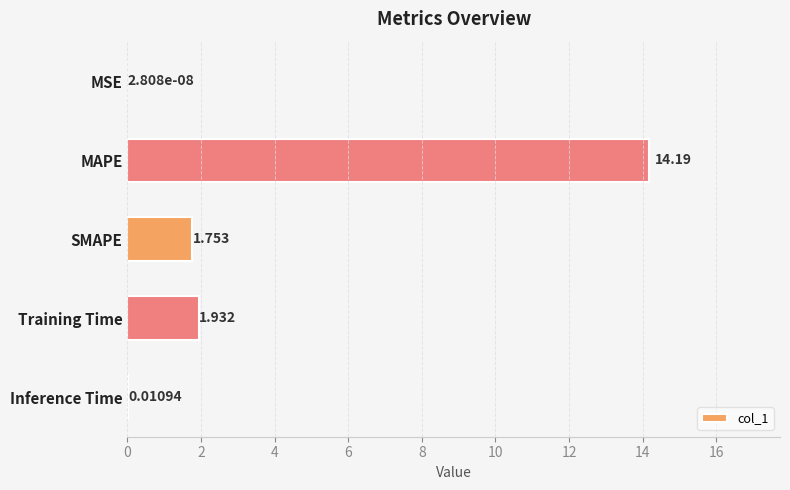

At which category does the chart reach its peak across all series?

MAPE